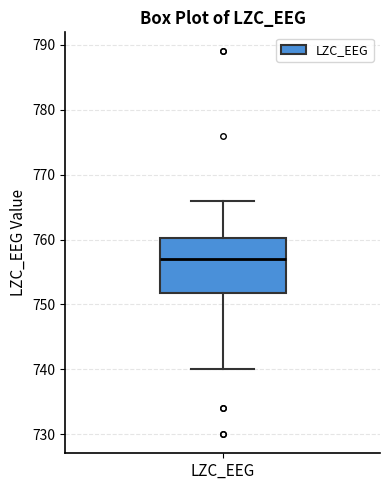

Transcribe this box plot: give where the median line is, the range the box spans, and where the two whiskers end, as read against the y-axis. The values are not printed on the chart, so give them approximately, as read against the axis.

median 757, box 752 to 760, whiskers 740 to 766